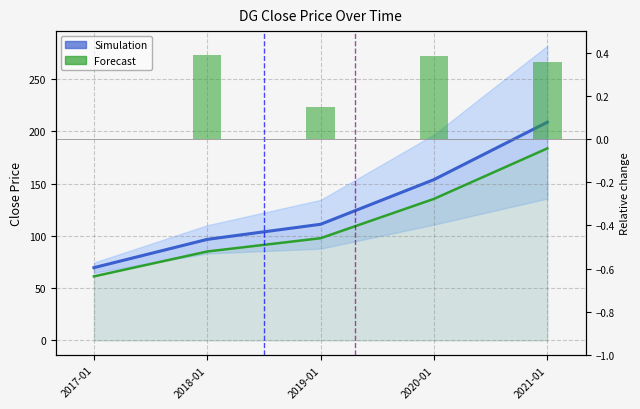

Which has a higher value, 2018-01 or 2019-01?

2019-01